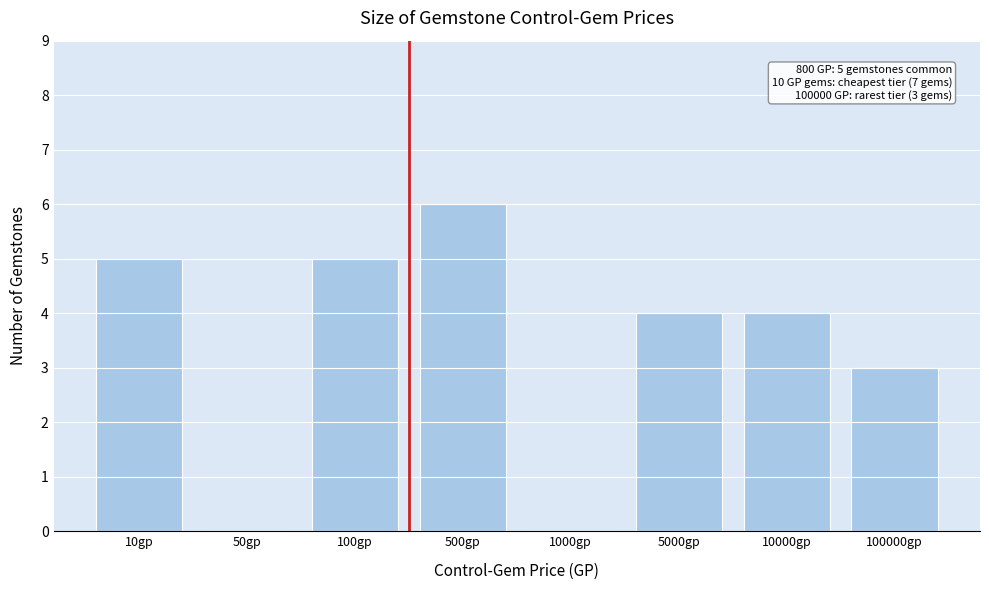

Reading left to right, list all the values displayed in this chart.

10gp=5	50gp=0	100gp=5	500gp=6	1000gp=0	5000gp=4	10000gp=4	100000gp=3